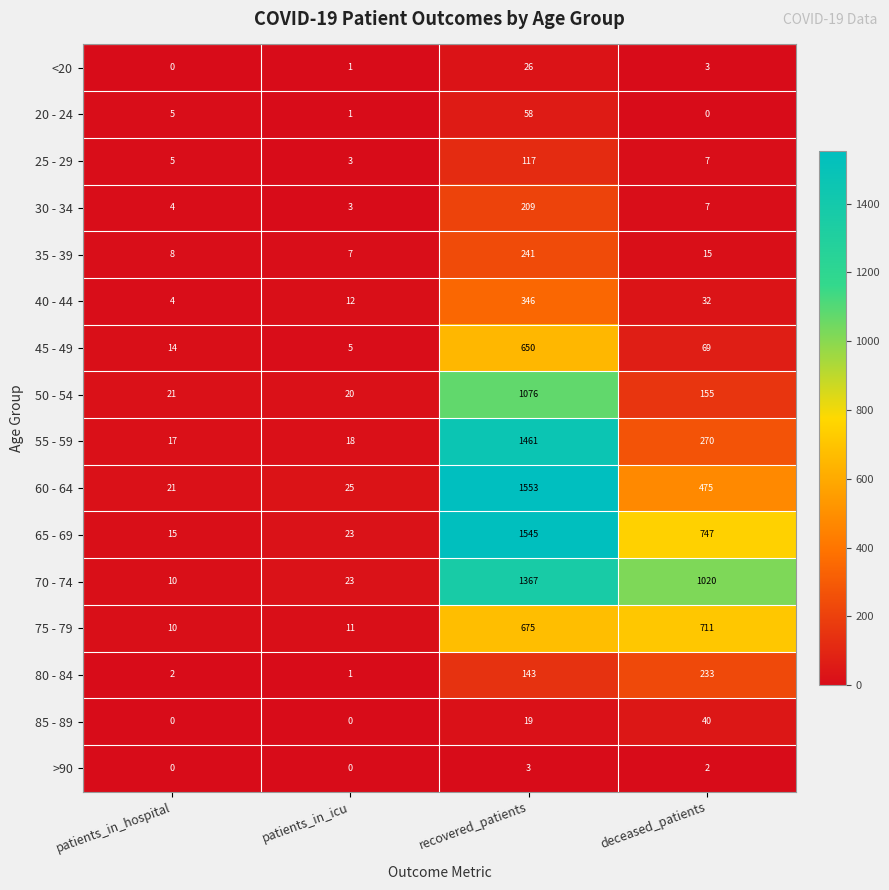

What is the spread (max minus min) of values at deceased_patients?

1020